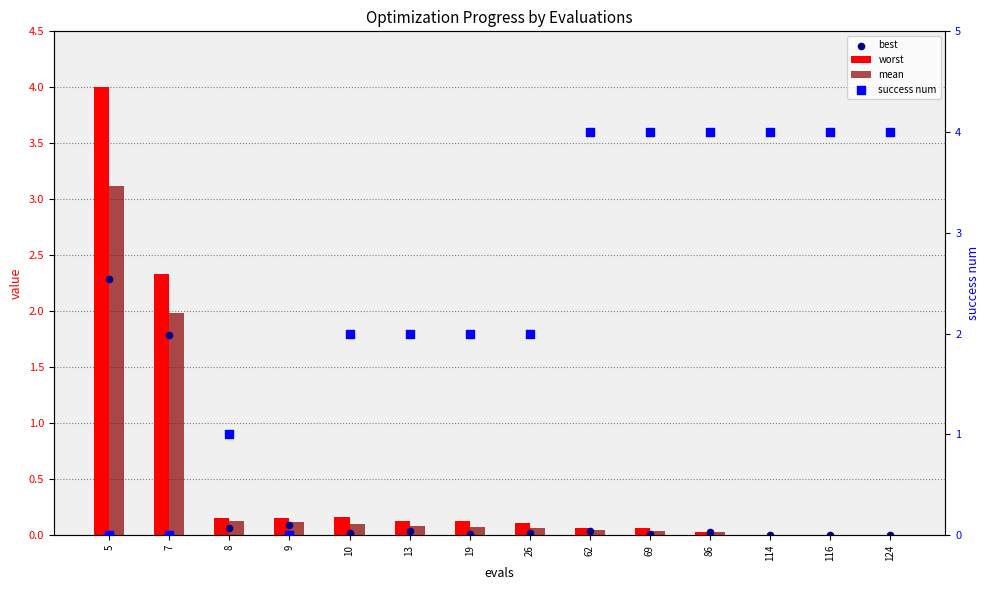

What are all the series names shown in the legend?

worst, mean, best, success num